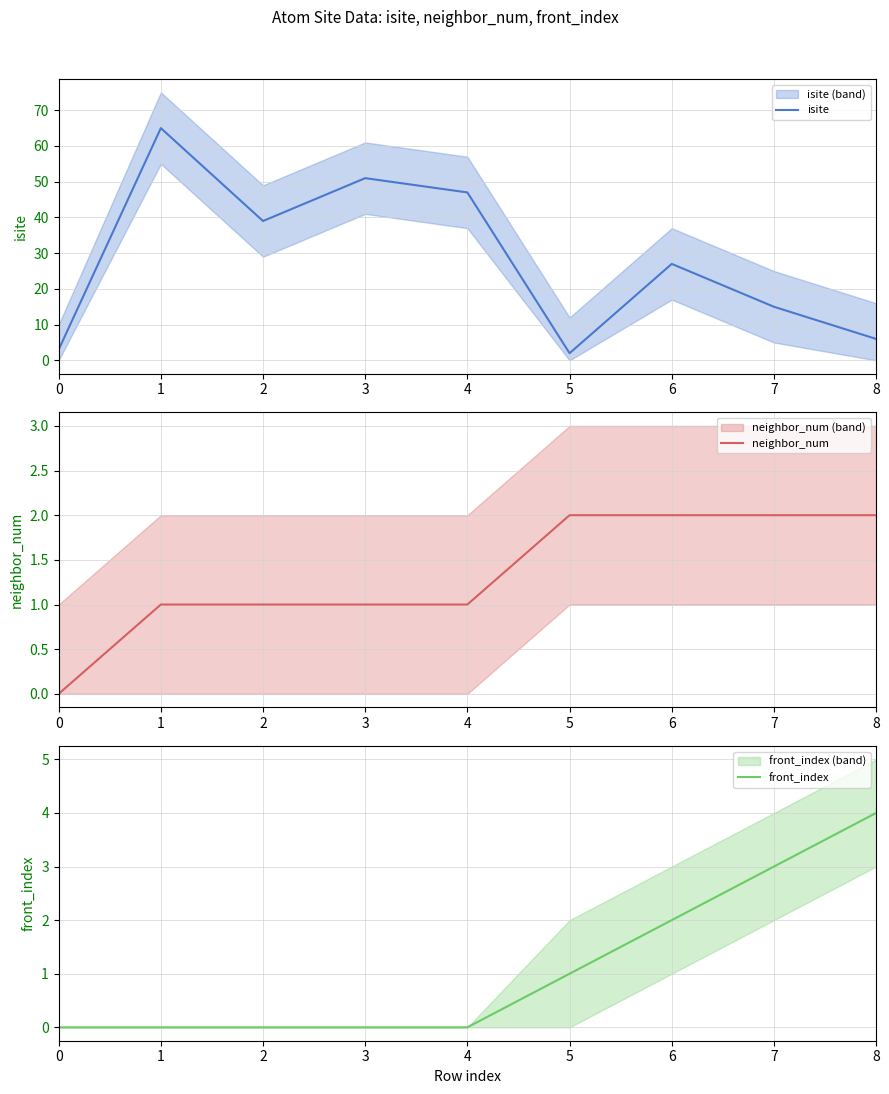

At how many categories does at least one series exceed 51?

1